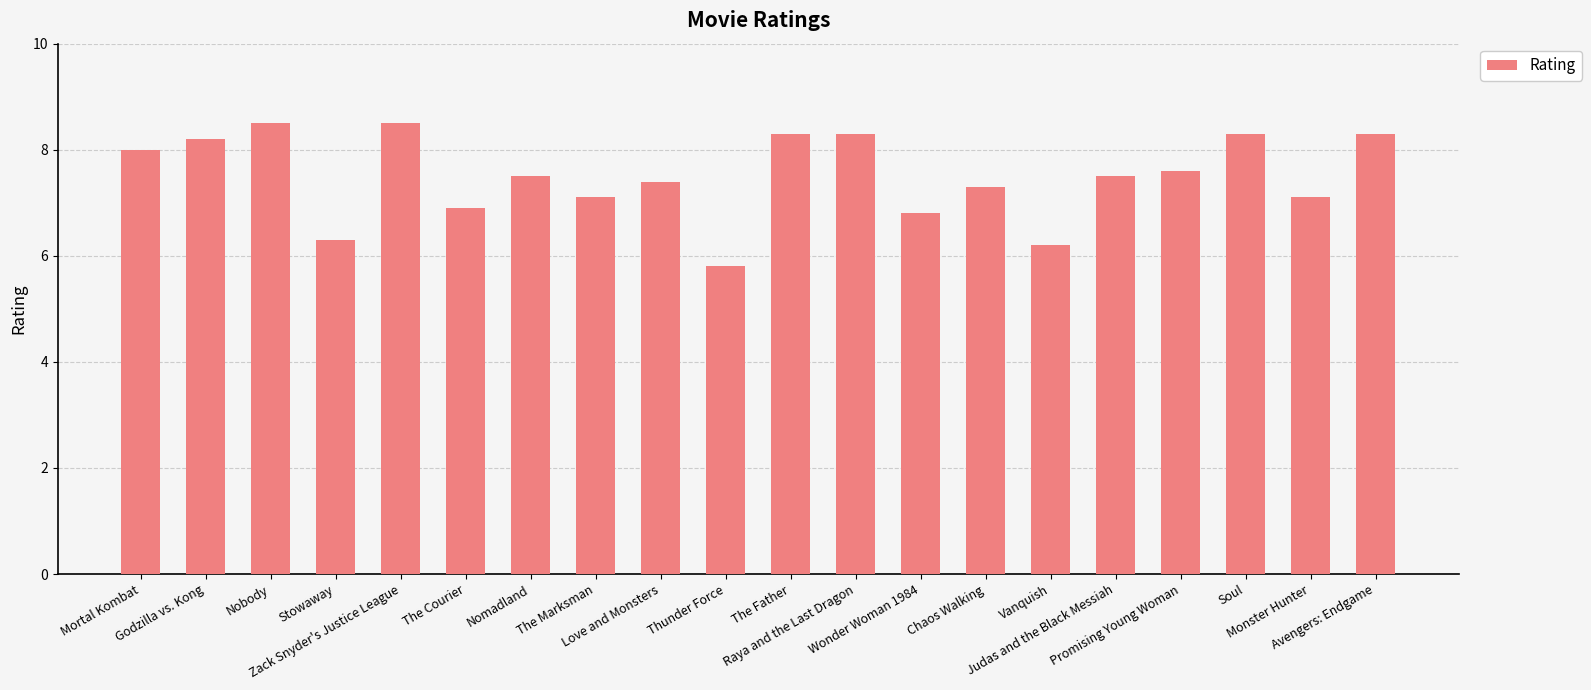

Reading right to left, transcribe all the data shown in this chart.

Avengers: Endgame=8.3	Monster Hunter=7.1	Soul=8.3	Promising Young Woman=7.6	Judas and the Black Messiah=7.5	Vanquish=6.2	Chaos Walking=7.3	Wonder Woman 1984=6.8	Raya and the Last Dragon=8.3	The Father=8.3	Thunder Force=5.8	Love and Monsters=7.4	The Marksman=7.1	Nomadland=7.5	The Courier=6.9	Zack Snyder's Justice League=8.5	Stowaway=6.3	Nobody=8.5	Godzilla vs. Kong=8.2	Mortal Kombat=8.0